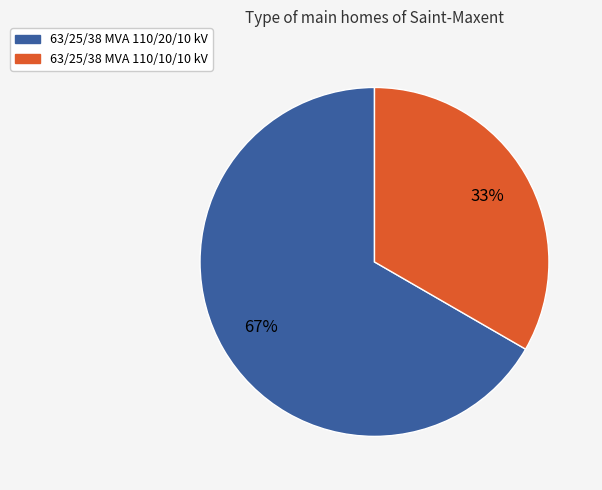

To the nearest percent, what is the combined percentage of 63/25/38 MVA 110/20/10 kV and 63/25/38 MVA 110/10/10 kV?

100%